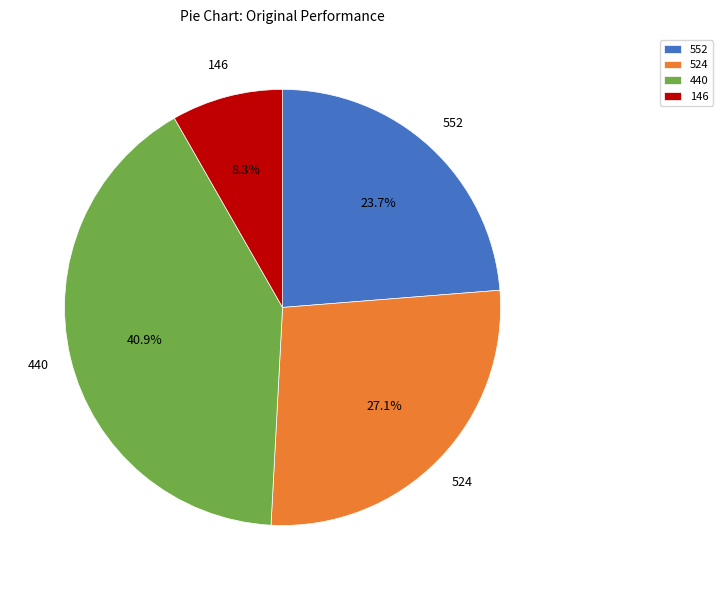

Which has a higher value, 146 or 552?

552